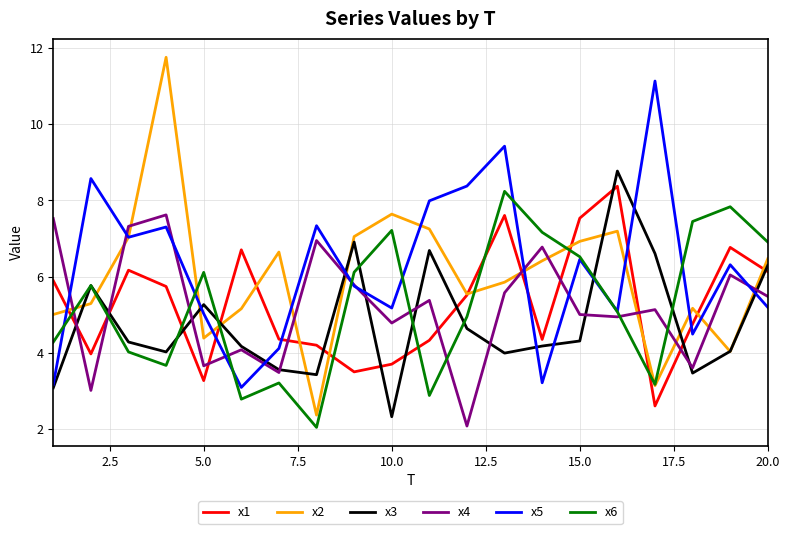

What are all the series names shown in the legend?

x1, x2, x3, x4, x5, x6